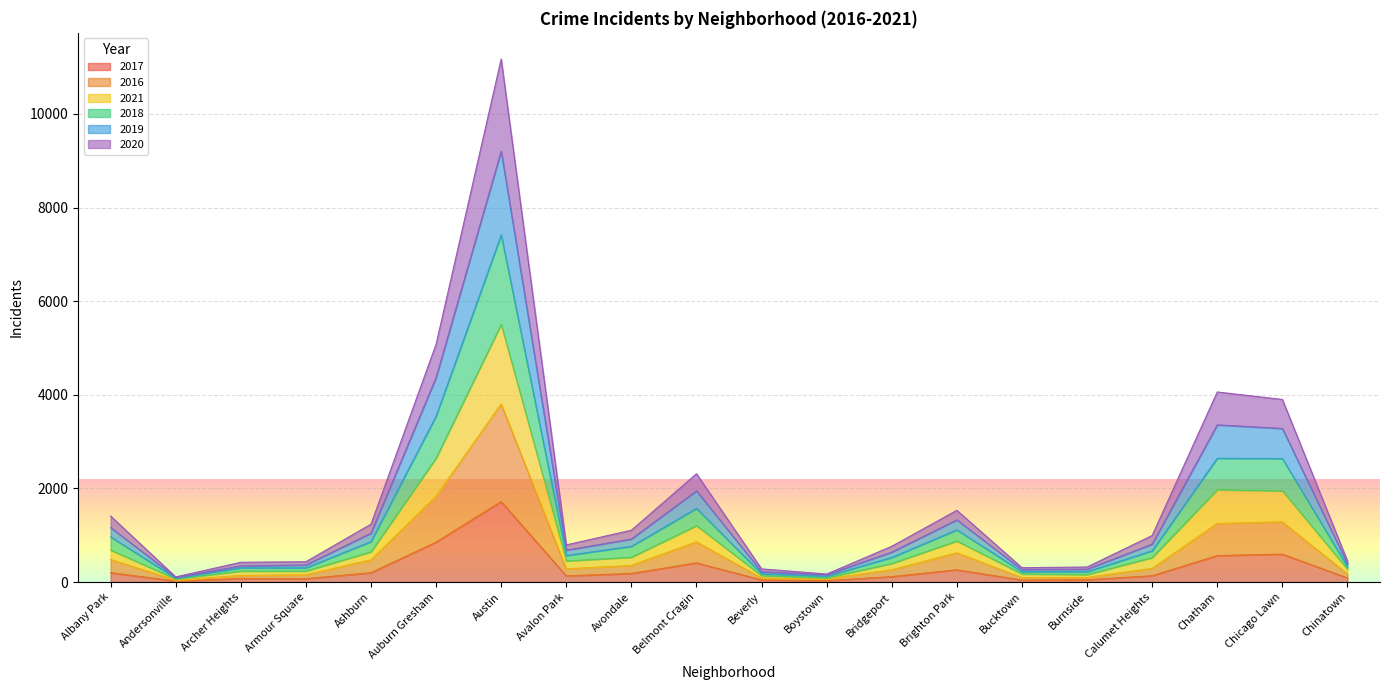

At how many categories does at least one series exceed 3955?

3